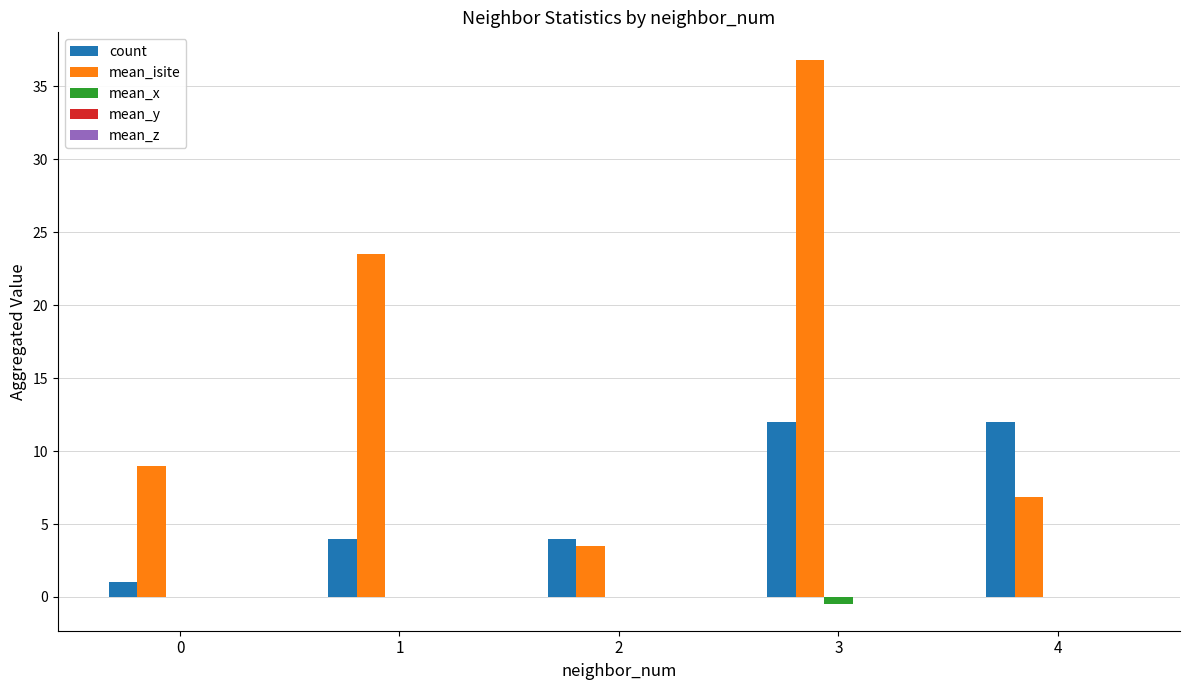

Count the number of data series in this chart.

5